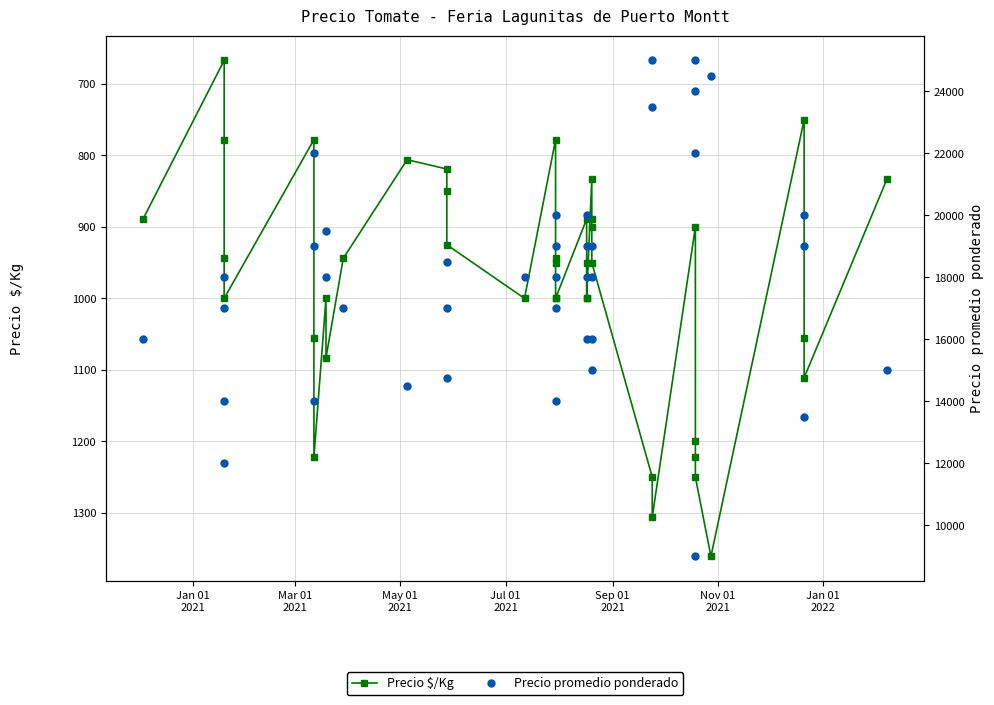

True or false: Precio $/Kg and Precio promedio ponderado intersect in this chart.

False